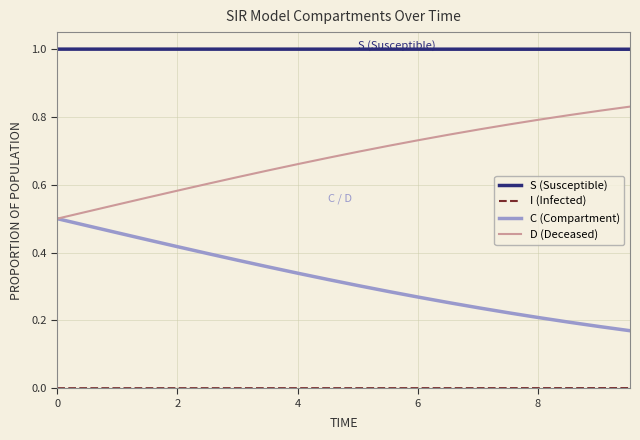

What is the greatest value displayed?

1.0